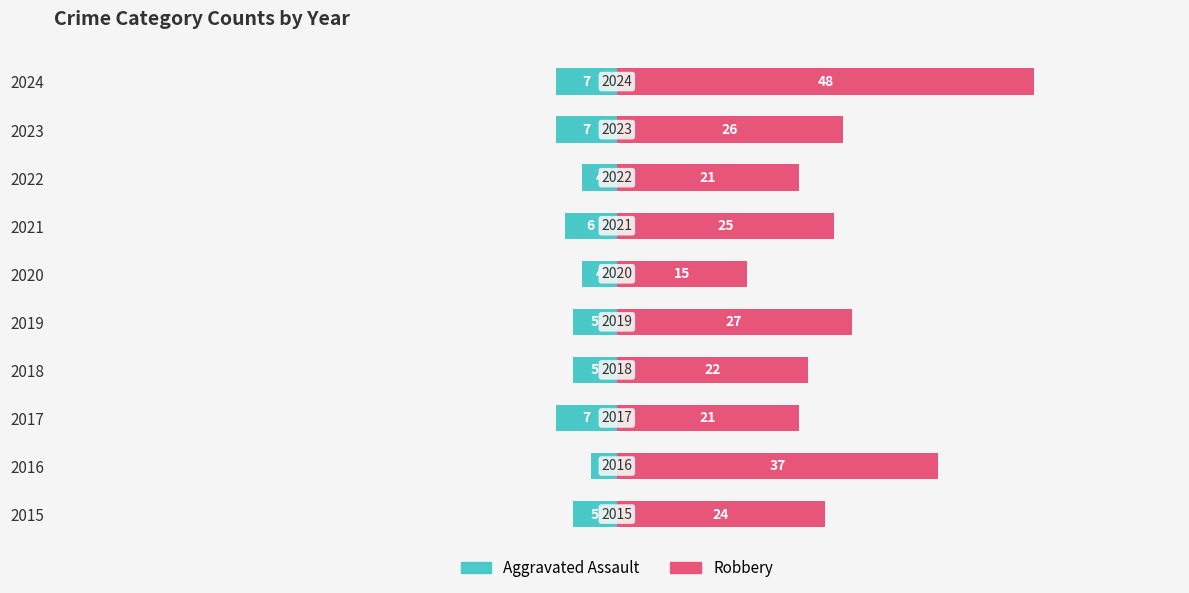

What position from the right is 20?

5